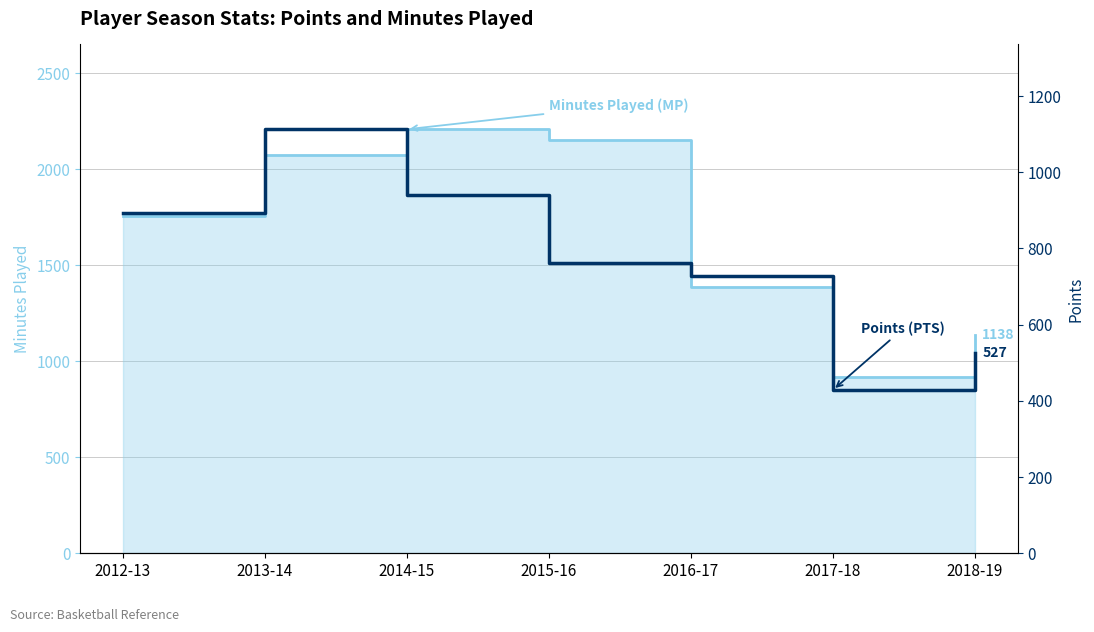

What is the label of the 4th point from the left?

2015-16